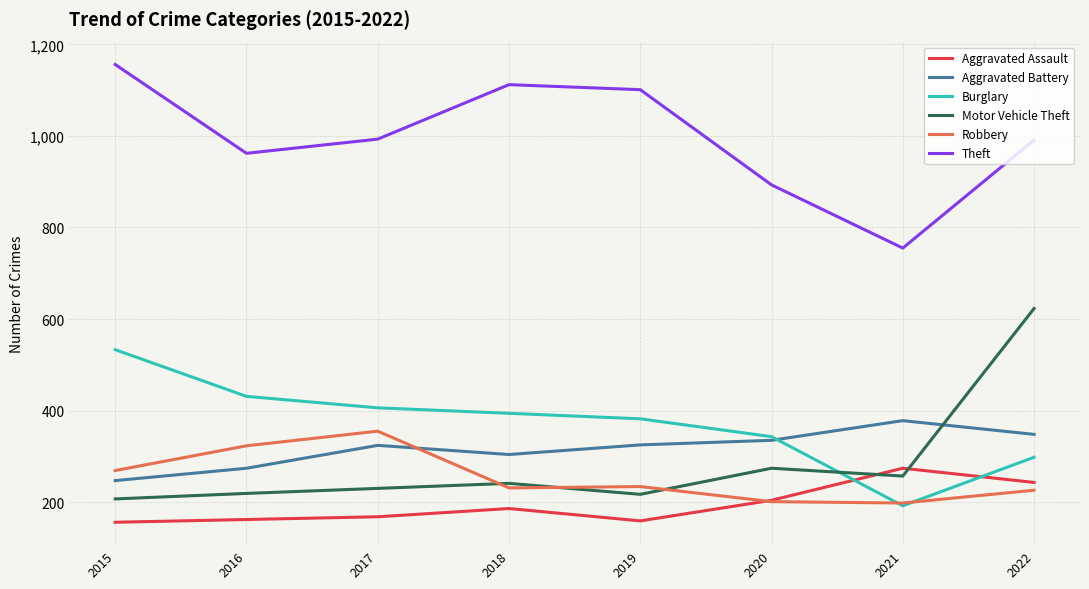

How many lines are shown in the chart?

6